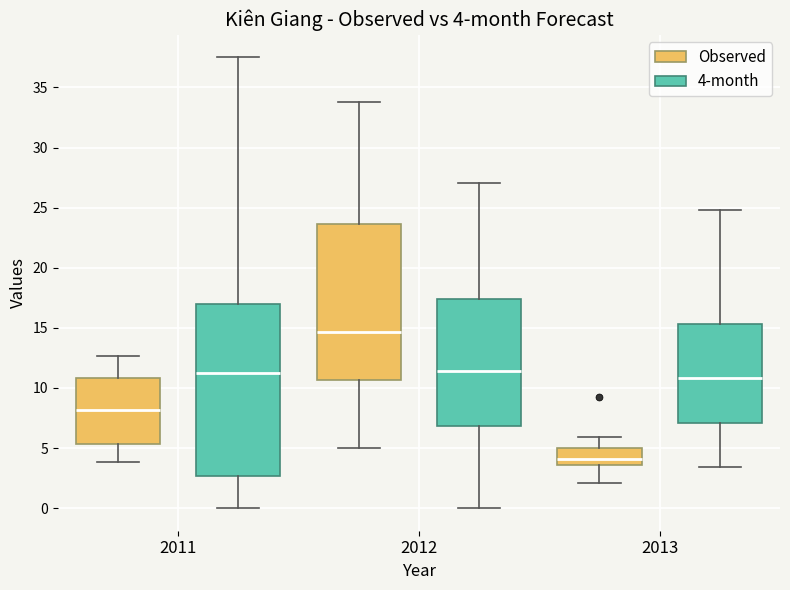

Which box is the tallest, from its lower edge to its upper edge?

2011 (4-month)